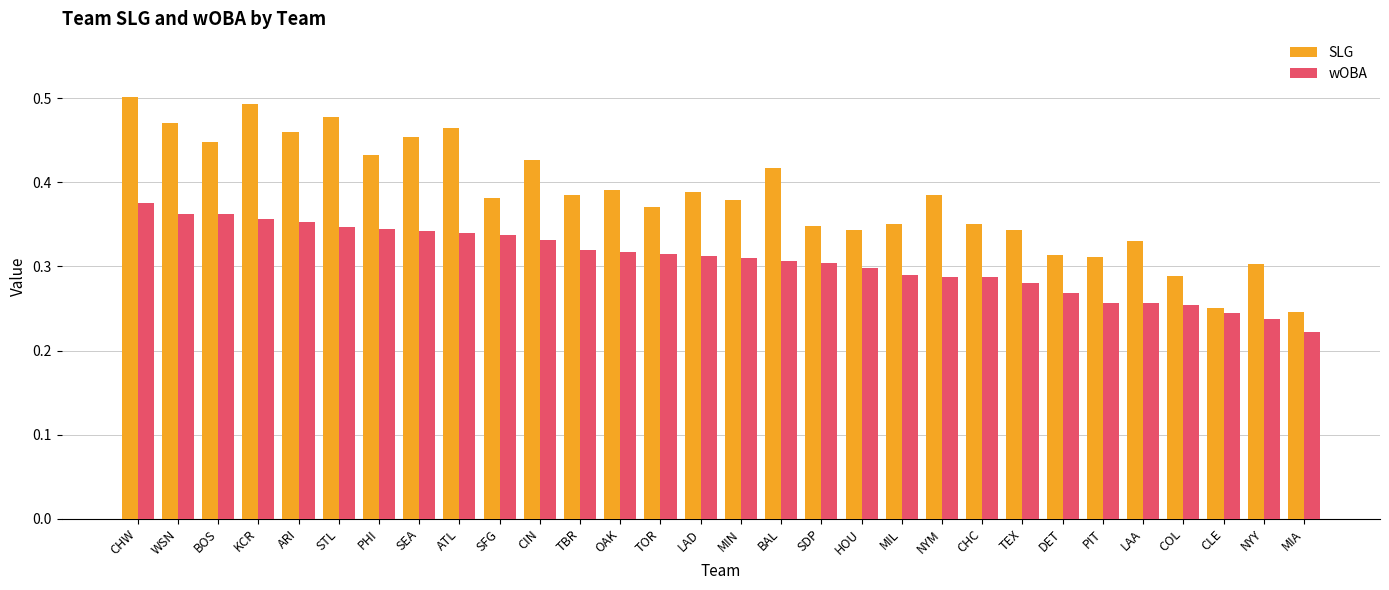

What is the sum of the SLG values at PHI and ATL?

0.9